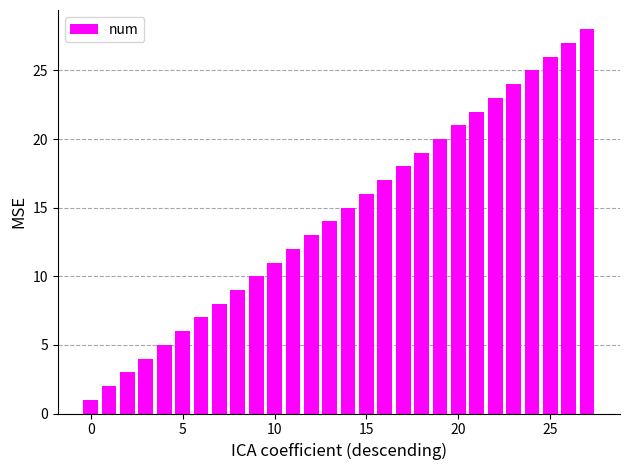

What is the smallest value displayed?

1